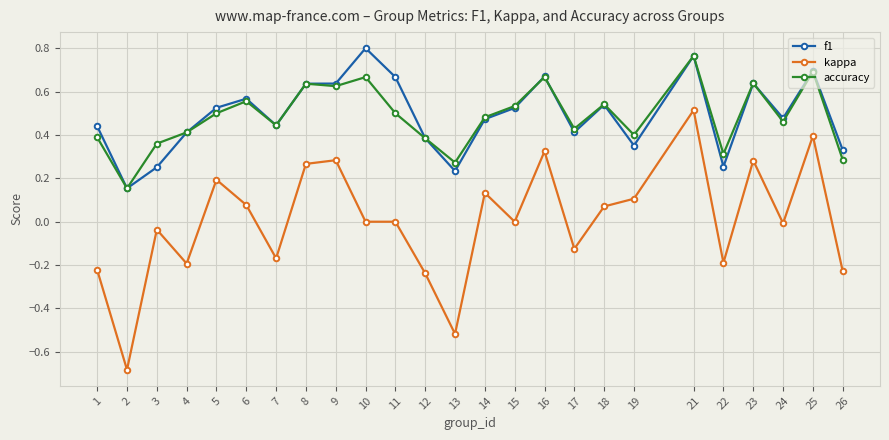

Which series has the widest spread of values?

kappa